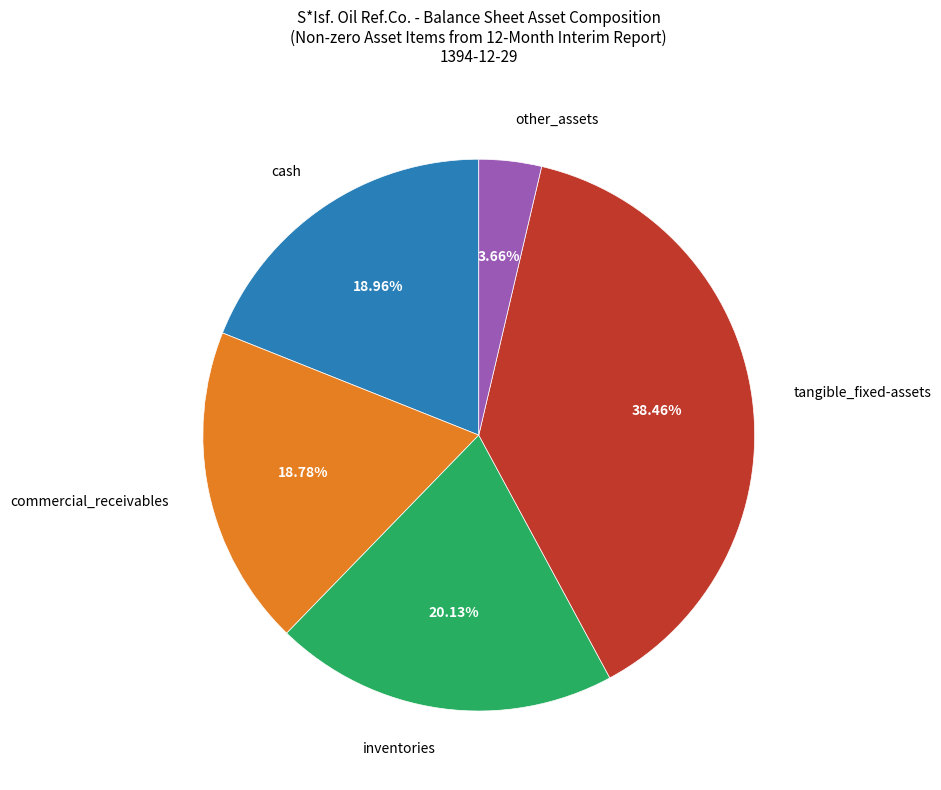

Is there a majority slice in this chart?

No